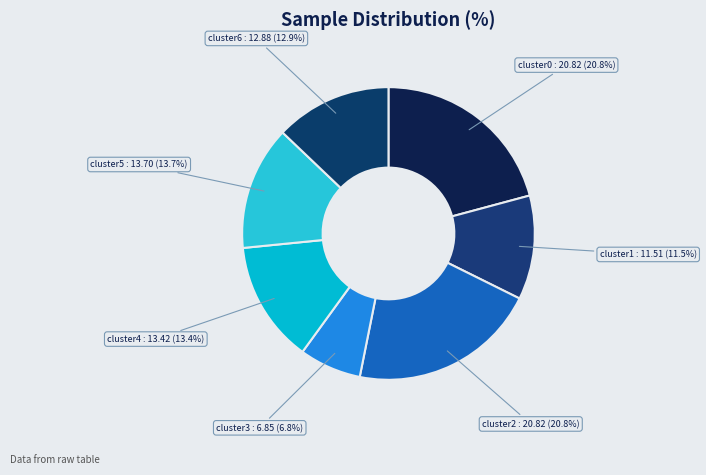

What percentage is the cluster2 slice, to the nearest percent?

21%